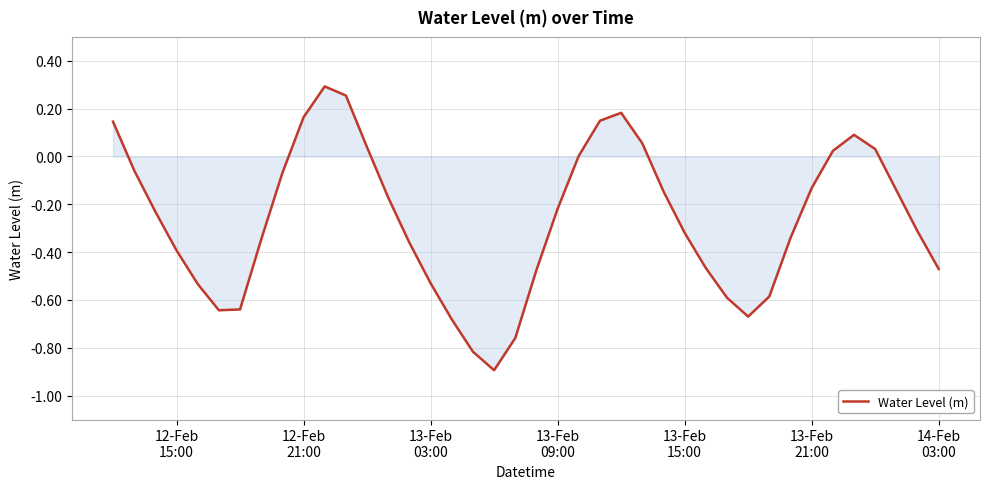

What is the minimum value shown in the chart?

-0.9